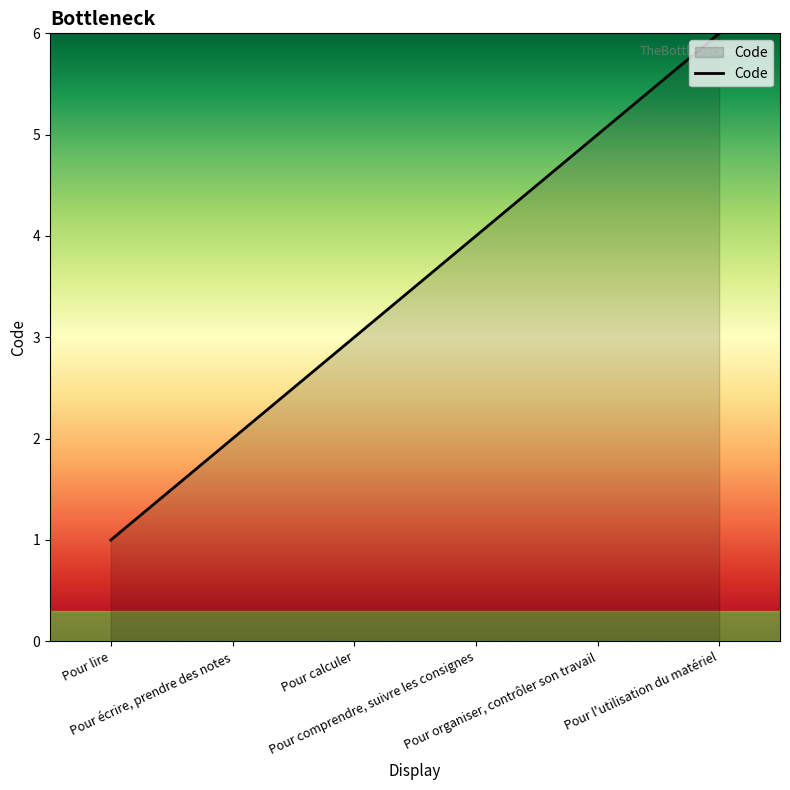

How many lines are shown in the chart?

1